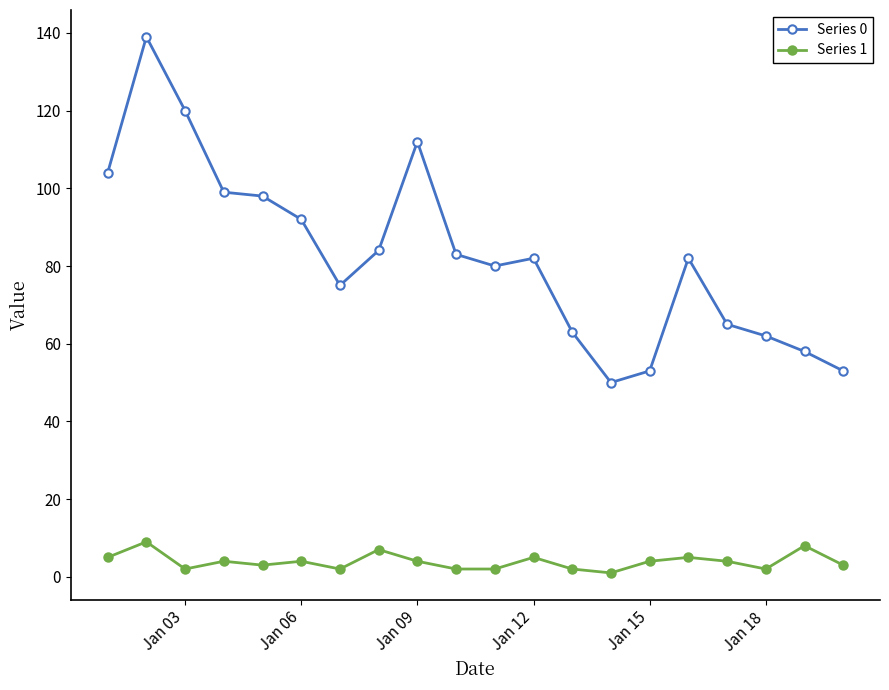

Rank the series by their maximum value, from highest to lowest.

Series 0, Series 1